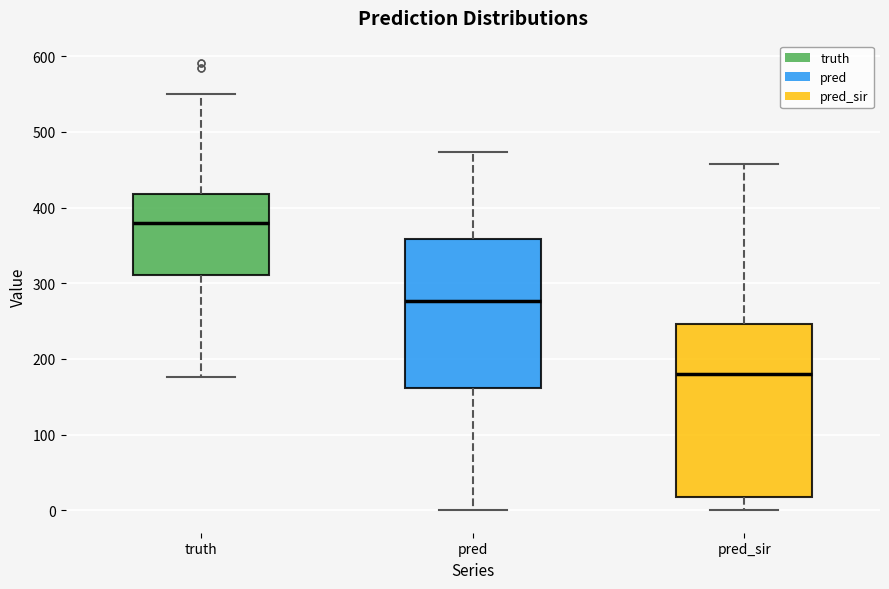

Which box has the highest median line?

truth